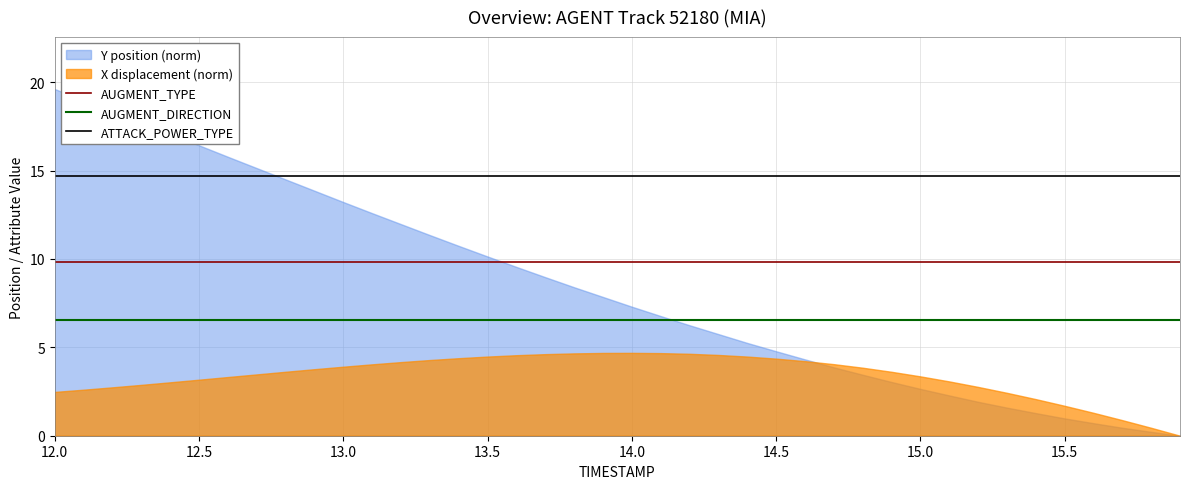

Which series has the largest total across all categories?

ATTACK_POWER_TYPE